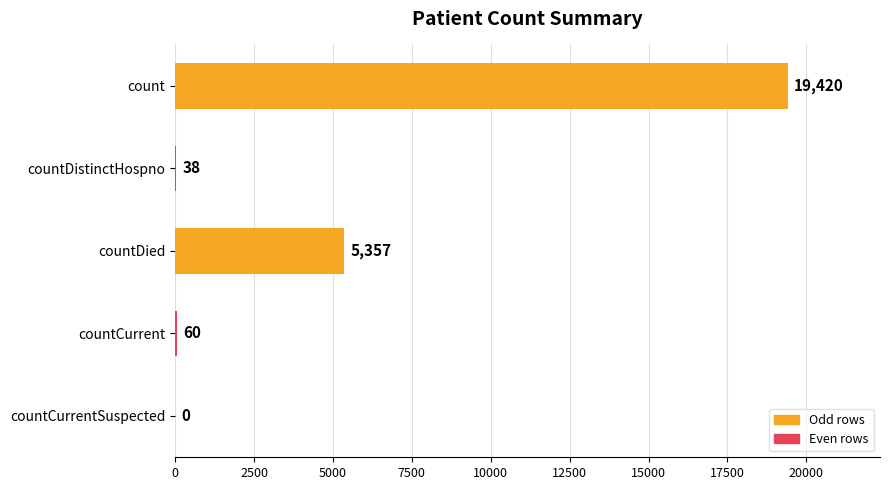

Reading top to bottom, extract all data points from this chart.

count=19420	countDistinctHospno=38	countDied=5357	countCurrent=60	countCurrentSuspected=0